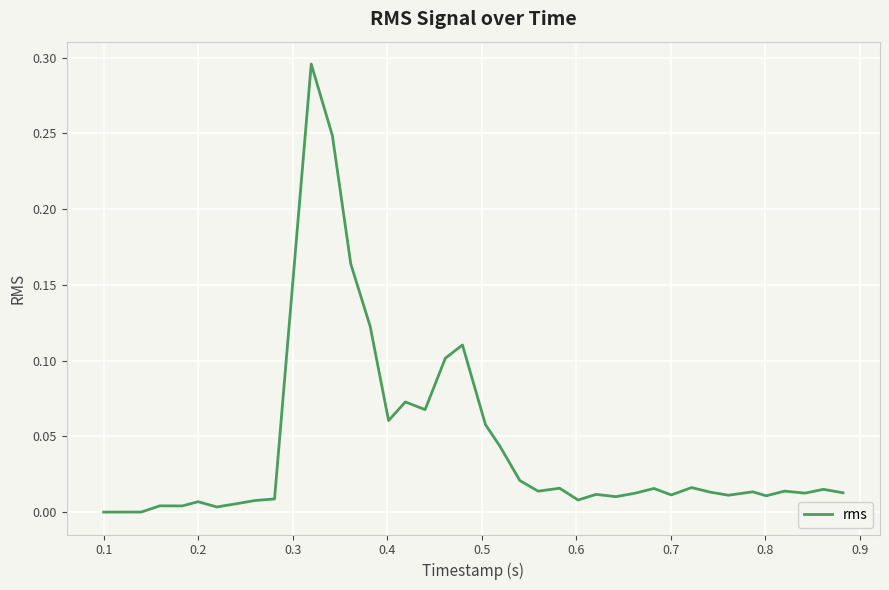

How many points are lower than both their immediate neighbors (excluding endpoints)?

11